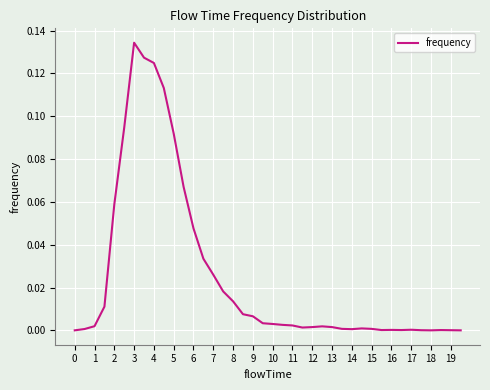

How many lines are shown in the chart?

1